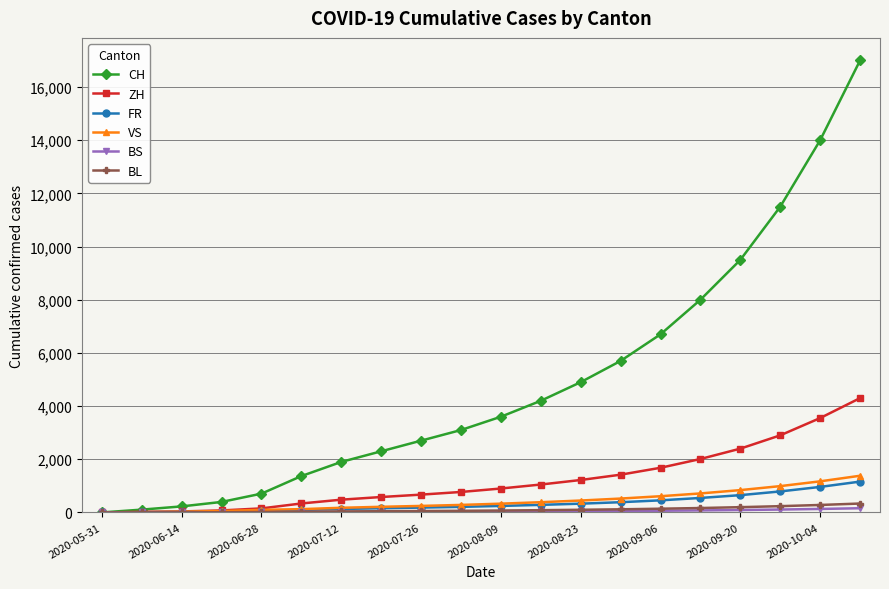

What is the highest value of the ZH series?

4300